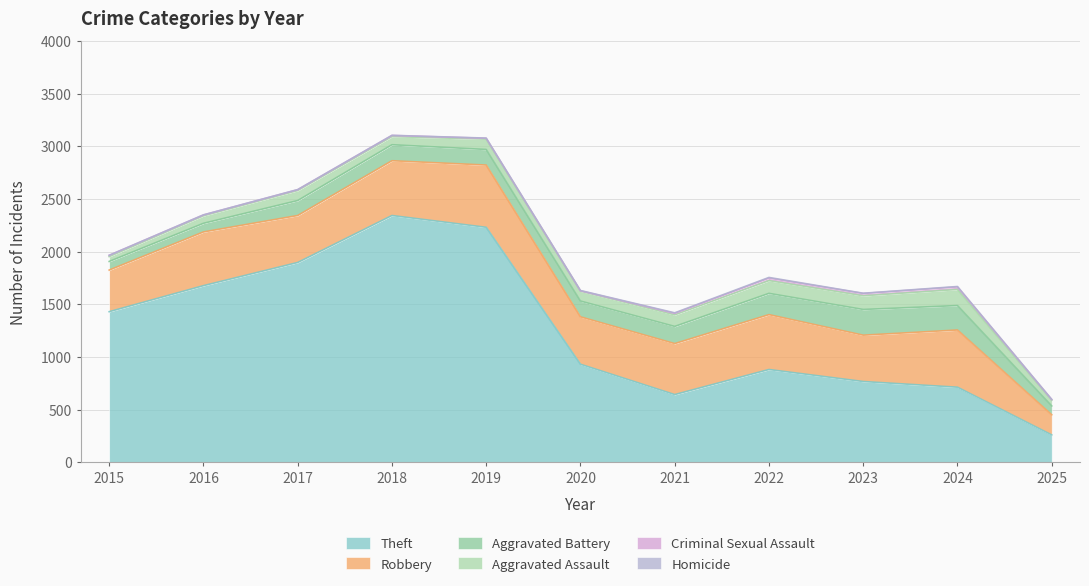

Is the value of Homicide at 2023 greater than the value of Robbery at 2019?

No